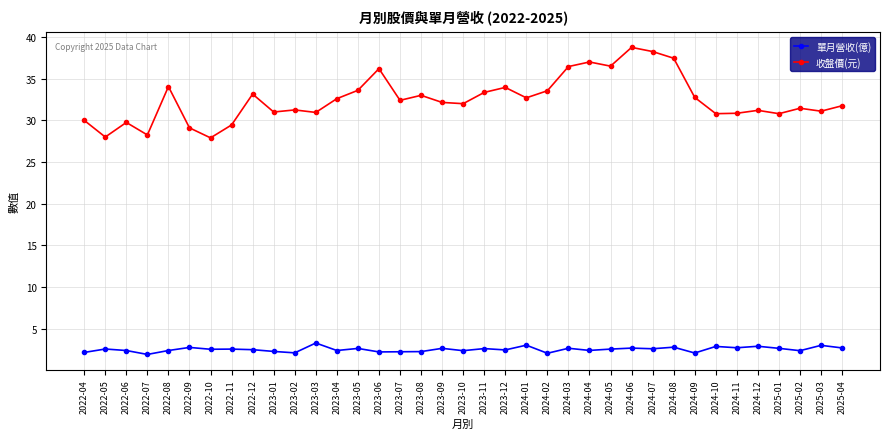

Is it true that 單月營收(億) equals 2.7 at 2024-11?

True